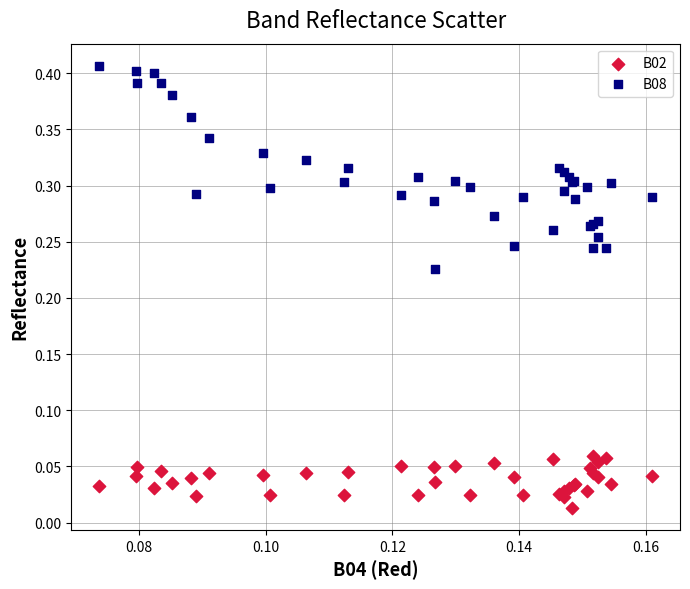

Which series has the widest spread of Y values?

B08